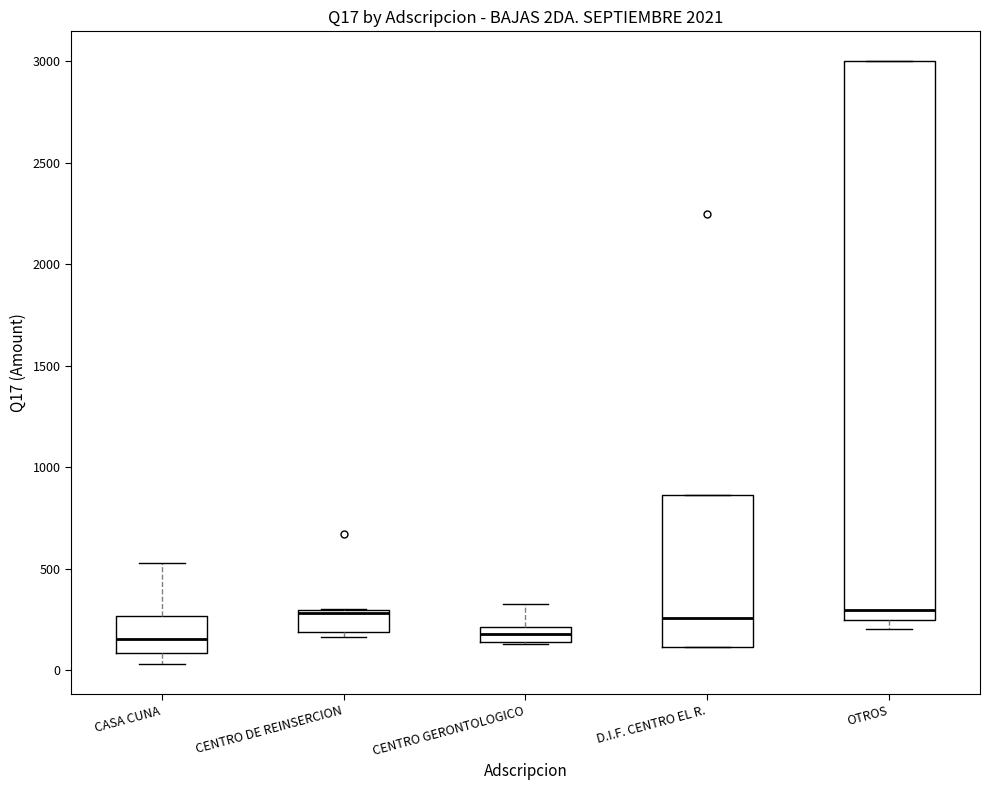

Where is the lower edge of the box for OTROS on the y-axis? The values are not printed on the chart, so give them approximately, as read against the axis.

250